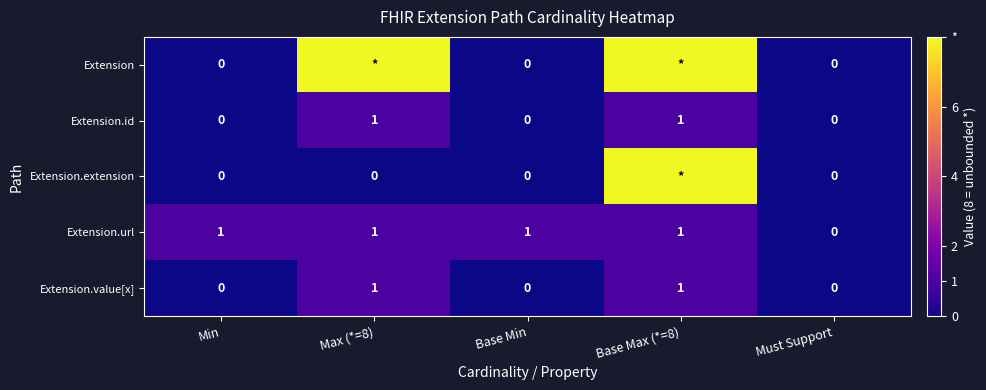

At which category is the sum across all series the highest?

Base Max (*=8)